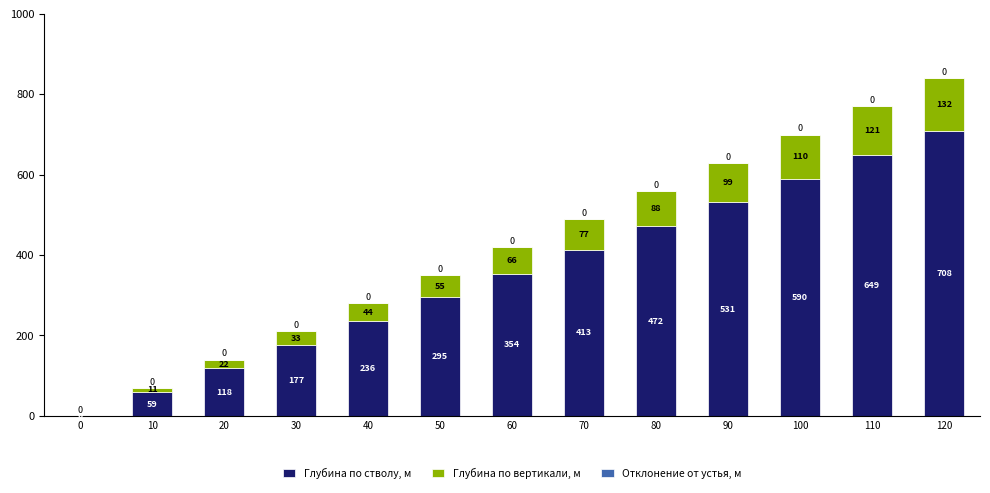

How many data points does each series have?

13